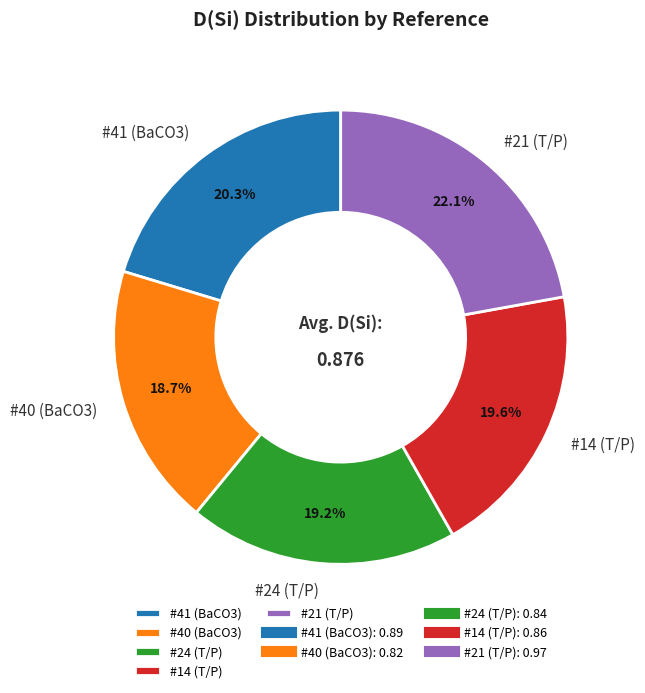

What is the largest slice in the pie chart?

#21 (T/P)